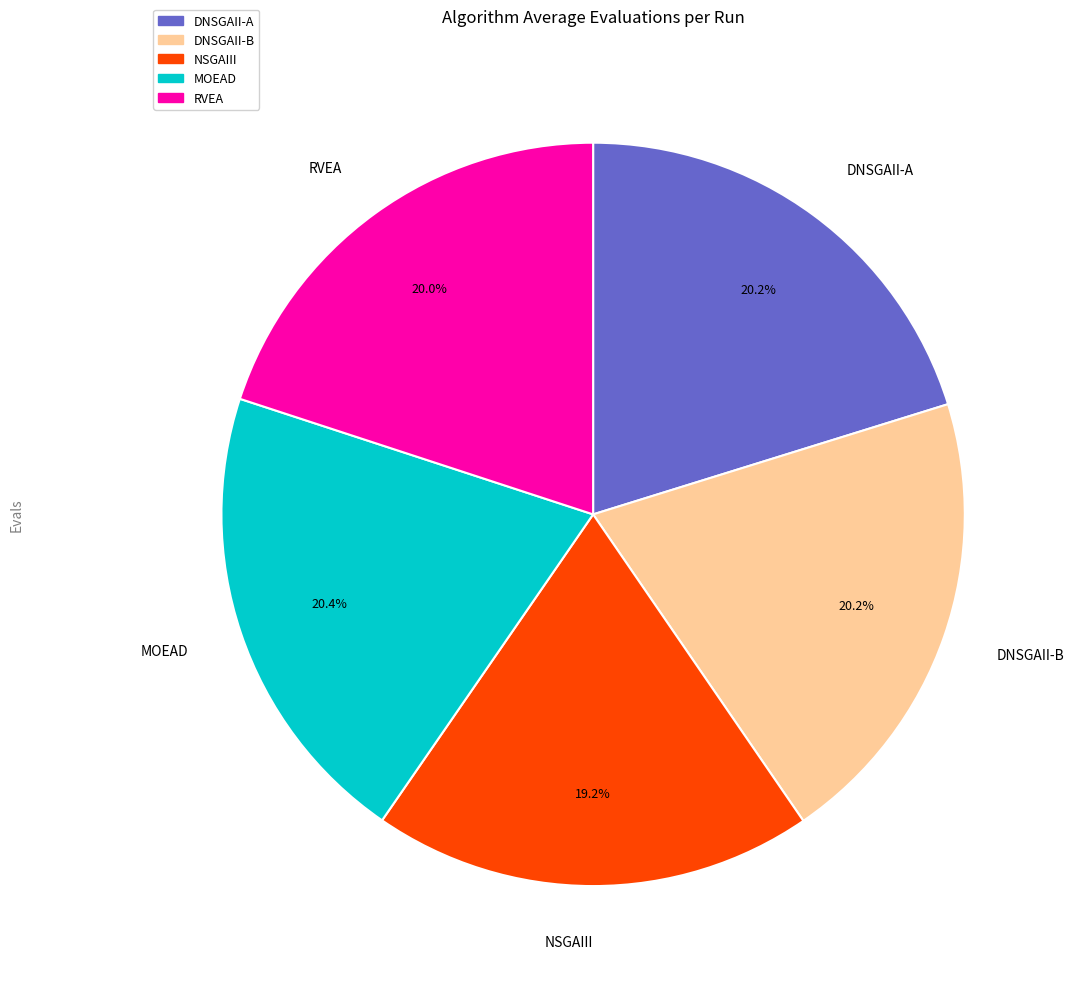

Which category has the smallest portion of the pie?

NSGAIII